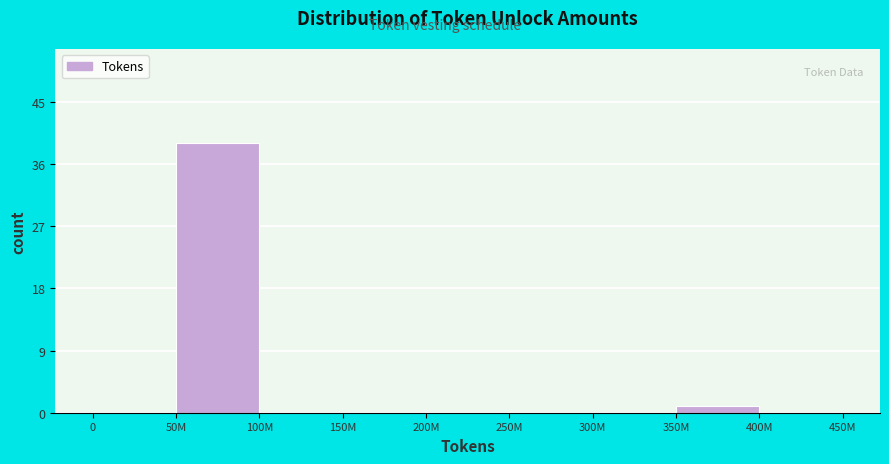

Reading left to right, extract all data points from this chart.

0=0	50M=39	100M=0	150M=0	200M=0	250M=0	300M=0	350M=1	400M=0